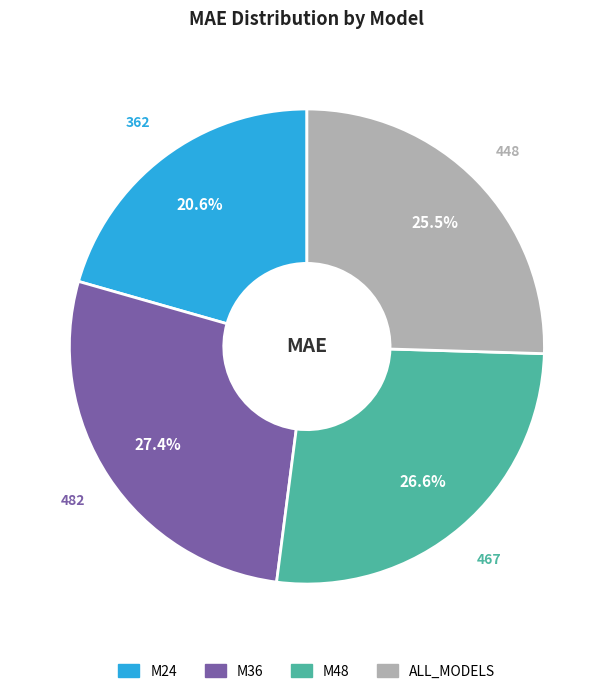

To the nearest percent, what portion does M48 represent?

27%